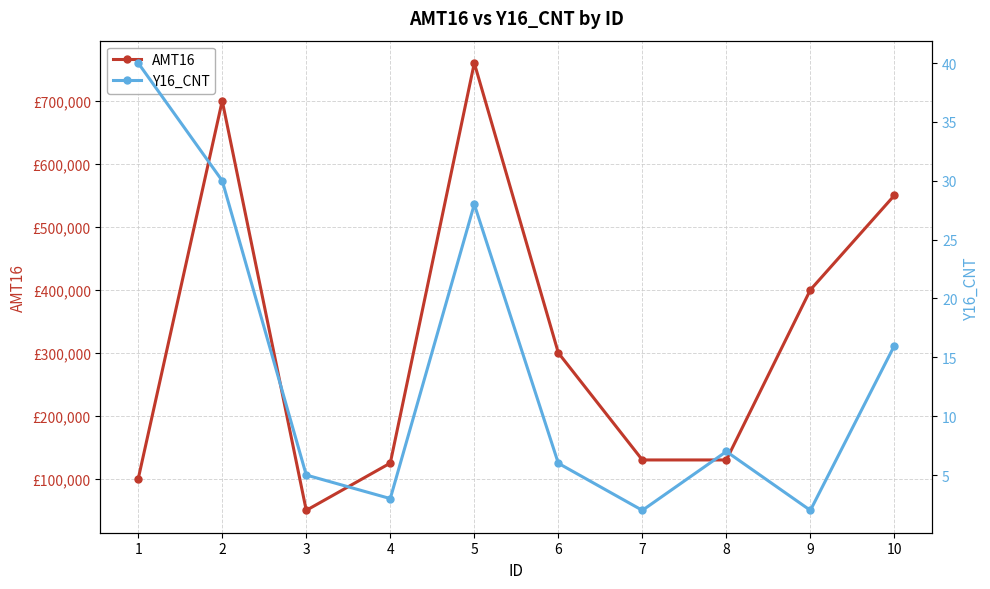

Is it true that AMT16 equals 130000 at 8?

True